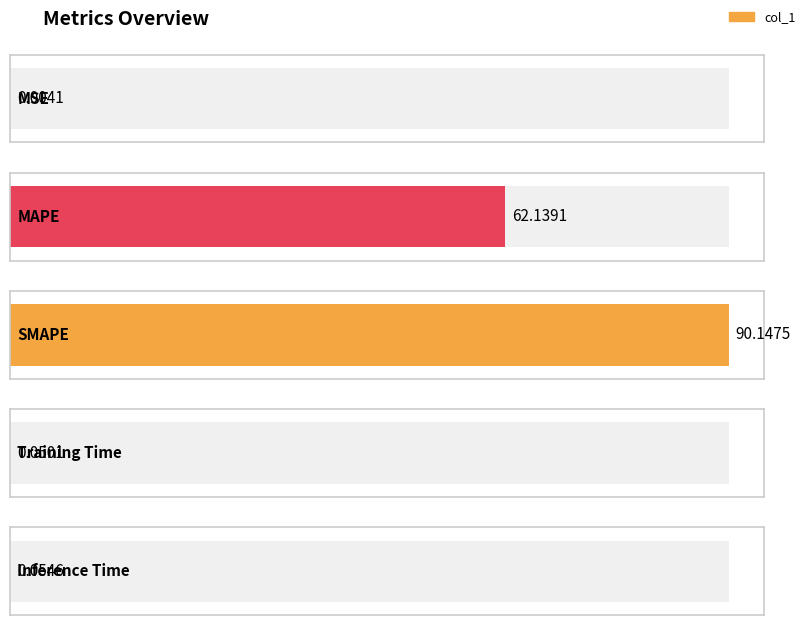

What is the sum of all values?

152.4